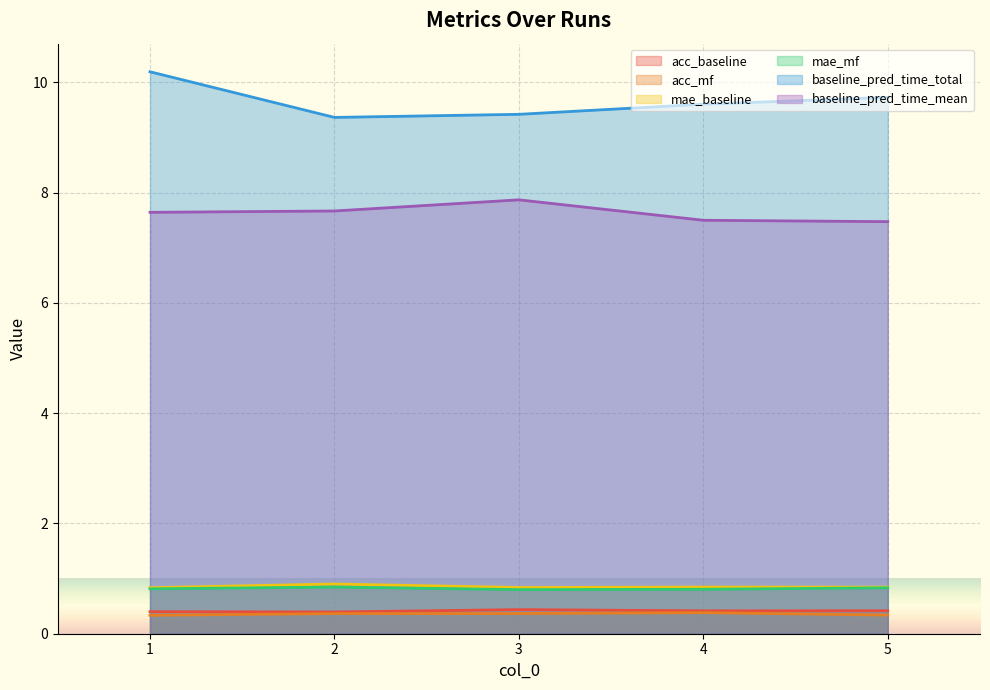

What is the difference between the highest and lowest values at 2?

9.0